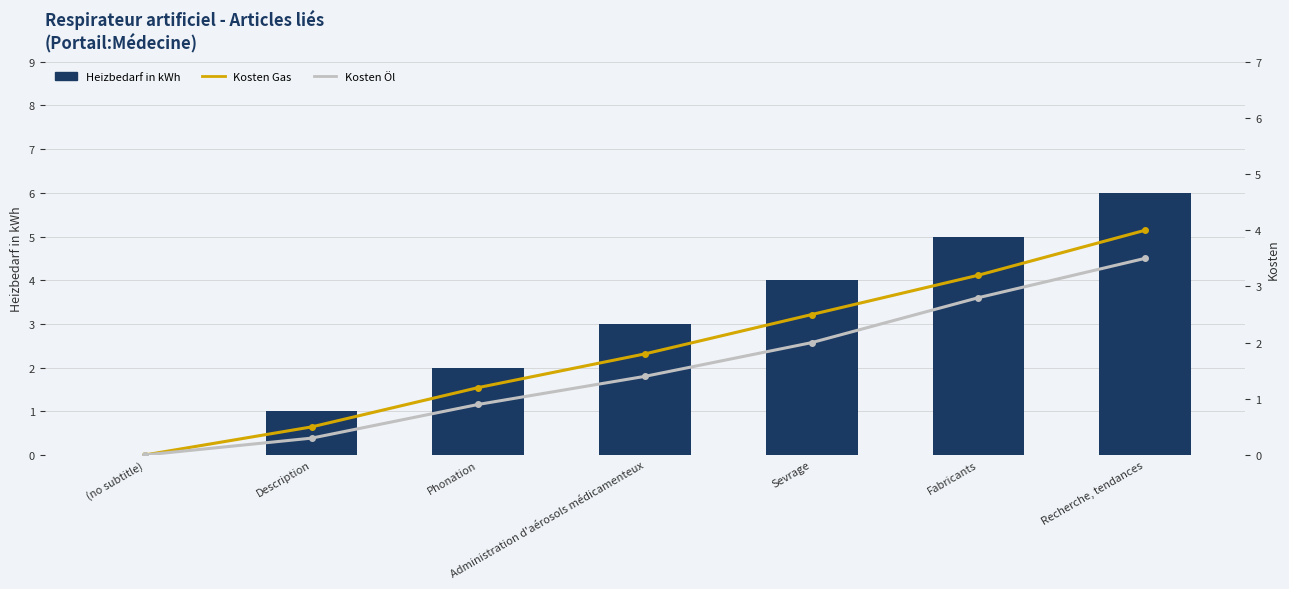

What is the label of the 1st bar from the left?

(no subtitle)